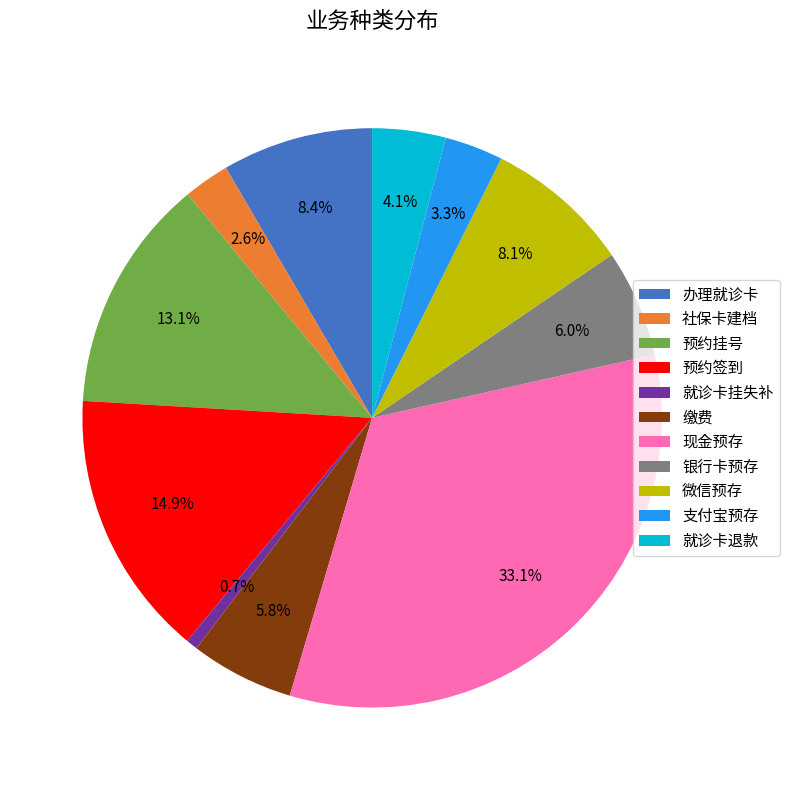

Is 就诊卡挂失补 the majority of the pie?

No